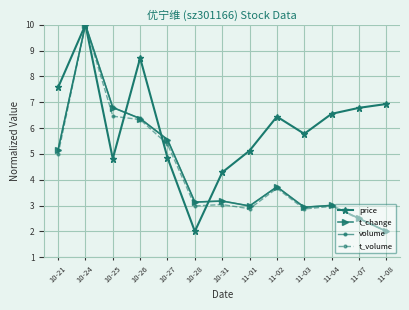

What is the difference between the volume values at 10-28 and 11-04?

0.1